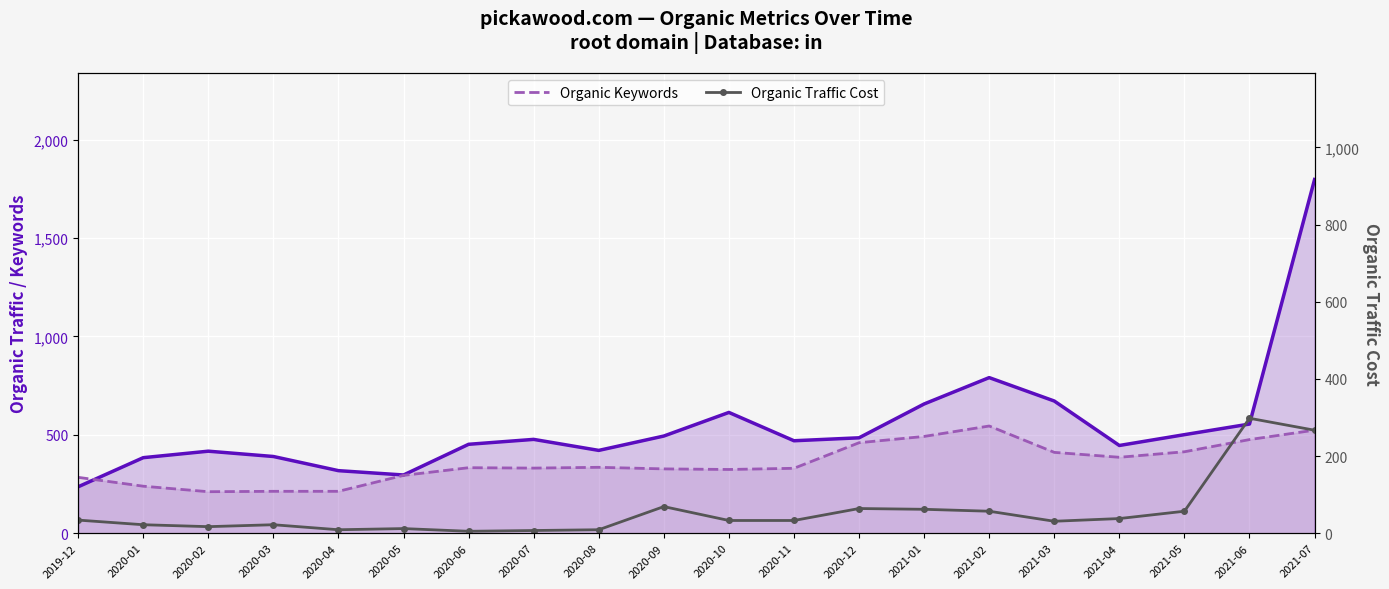

Reading left to right, extract all data points from this chart.

Organic Traffic: 2019-12=236	2020-01=384	2020-02=417	2020-03=390	2020-04=318	2020-05=296	2020-06=452	2020-07=477	2020-08=421	2020-09=494	2020-10=614	2020-11=470	2020-12=485	2021-01=657	2021-02=791	2021-03=672	2021-04=446	2021-05=501	2021-06=555	2021-07=1798
Organic Keywords: 2019-12=284	2020-01=239	2020-02=211	2020-03=213	2020-04=213	2020-05=294	2020-06=333	2020-07=331	2020-08=335	2020-09=327	2020-10=324	2020-11=330	2020-12=460	2021-01=492	2021-02=545	2021-03=411	2021-04=386	2021-05=414	2021-06=476	2021-07=524
Organic Traffic Cost: 2019-12=34	2020-01=22	2020-02=17	2020-03=22	2020-04=9	2020-05=12	2020-06=5	2020-07=7	2020-08=9	2020-09=69	2020-10=33	2020-11=33	2020-12=64	2021-01=62	2021-02=57	2021-03=31	2021-04=38	2021-05=57	2021-06=298	2021-07=267